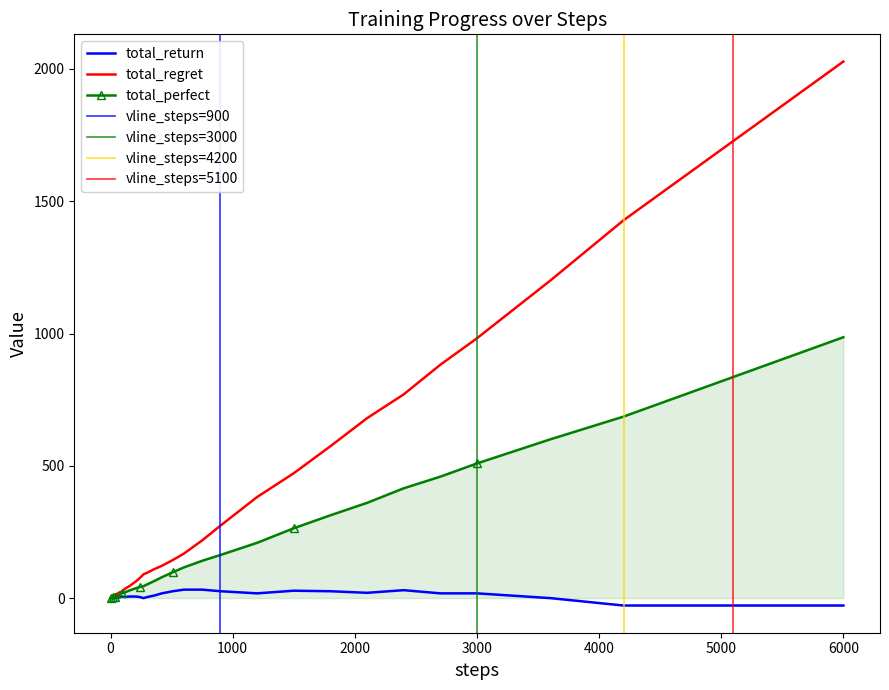

True or false: total_perfect and total_regret intersect in this chart.

False